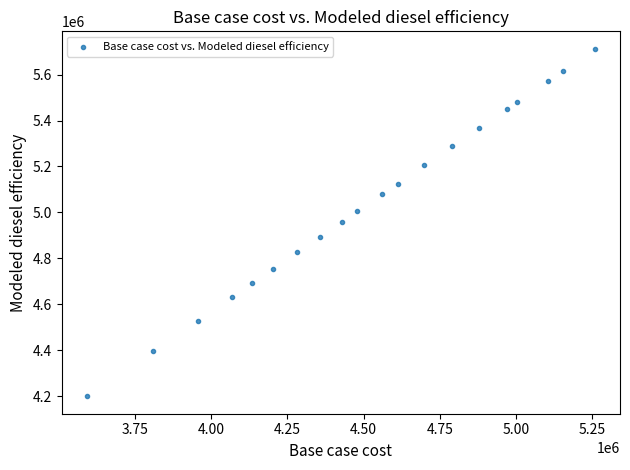

What is the range of X values (max minus min)?

1663882.5